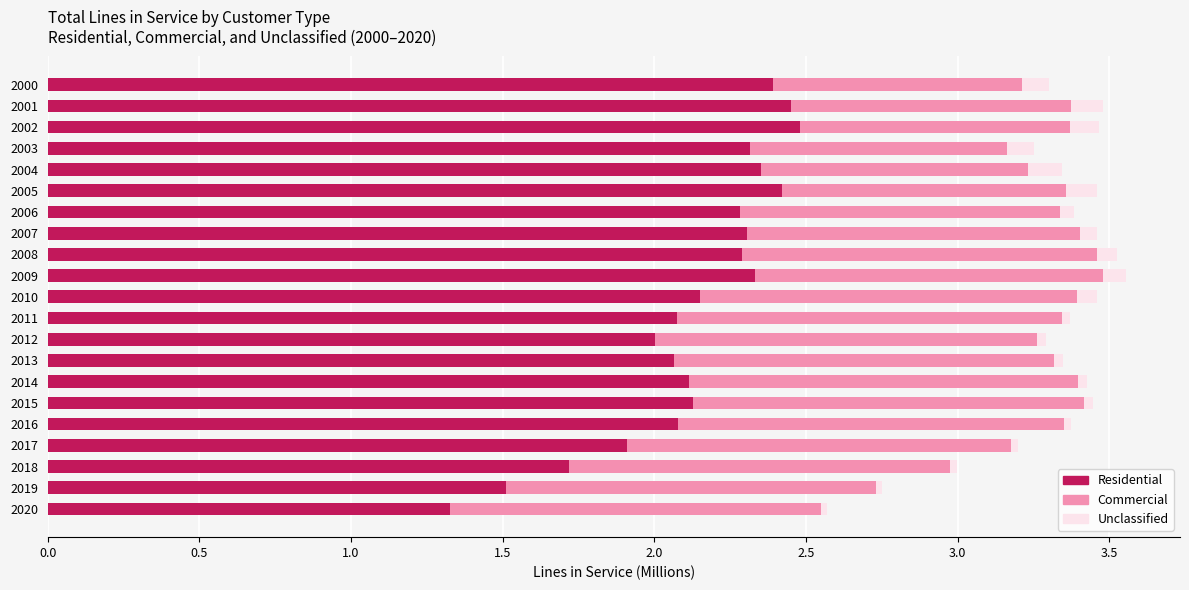

True or false: Residential has a value of 2.0 at 2012.

True